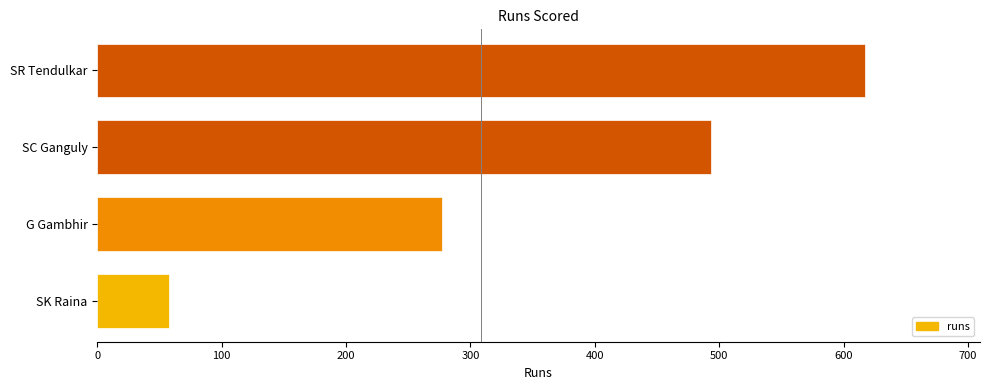

True or false: the data shows 65 at G Gambhir.

False